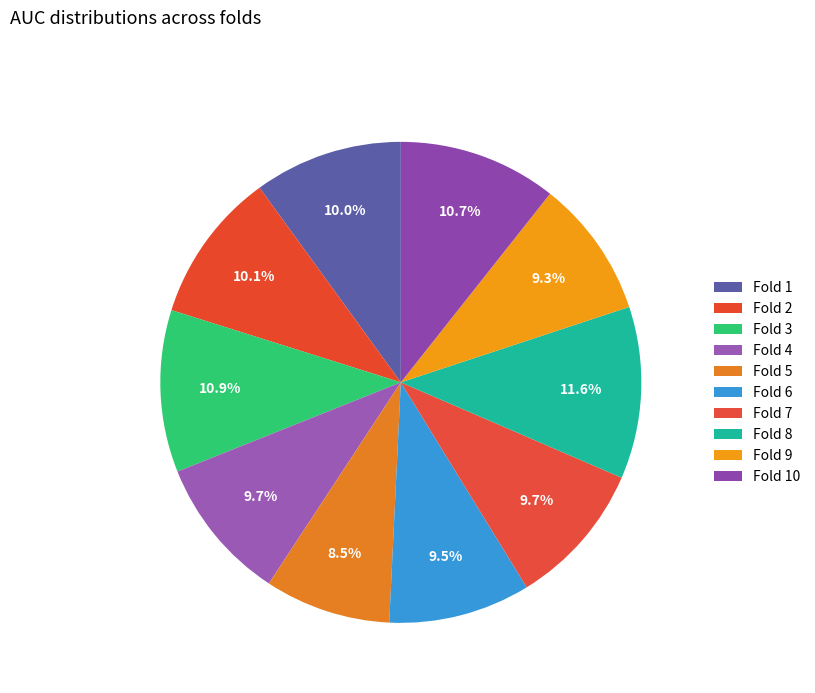

Which category has the biggest portion of the pie?

Fold 8